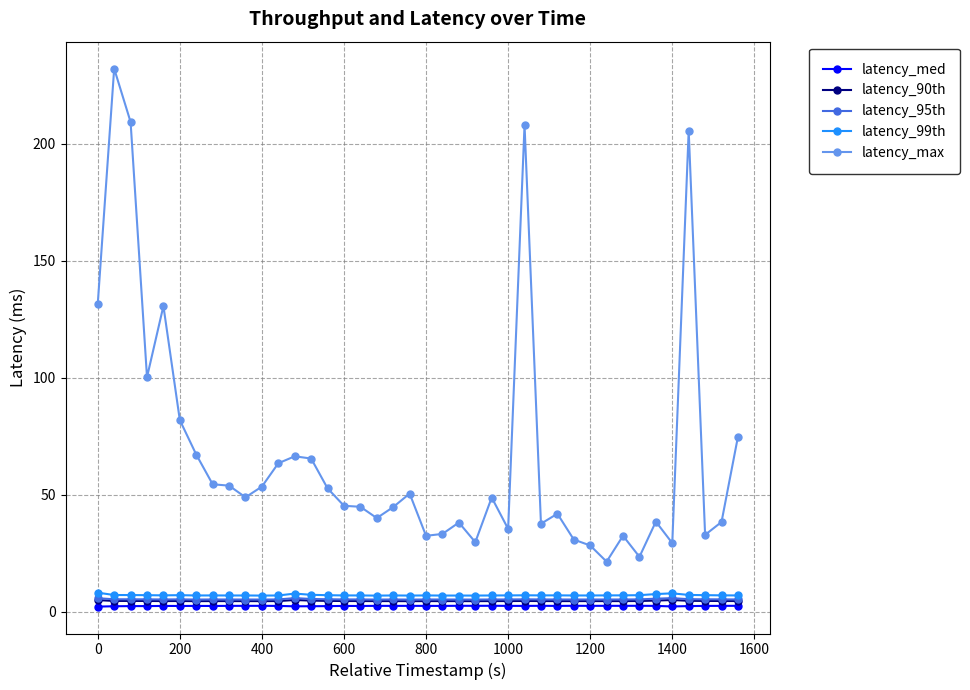

Which series has the largest total across all categories?

latency_max